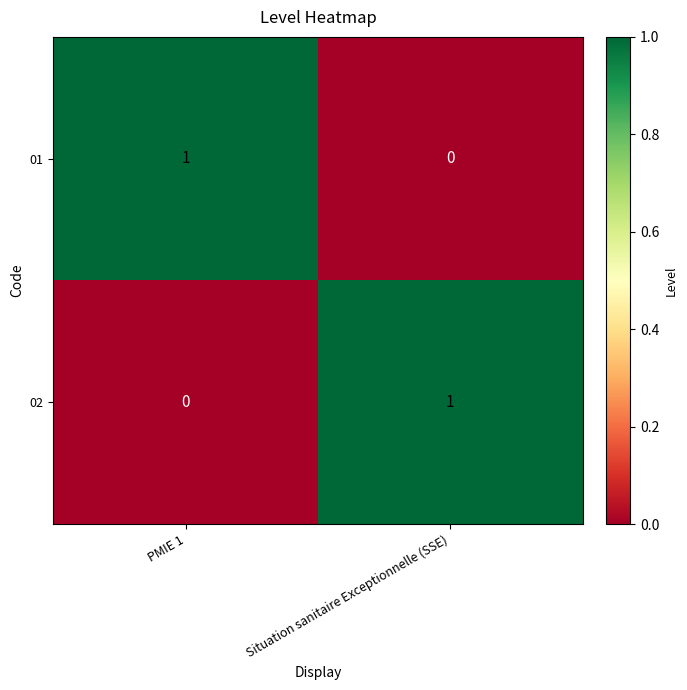

Rank the series at Situation sanitaire Exceptionnelle (SSE) from highest to lowest value.

02, 01